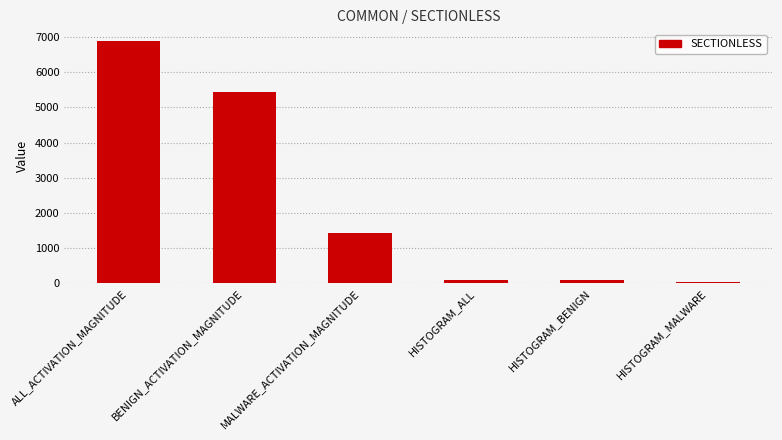

What is the greatest value displayed?

6878